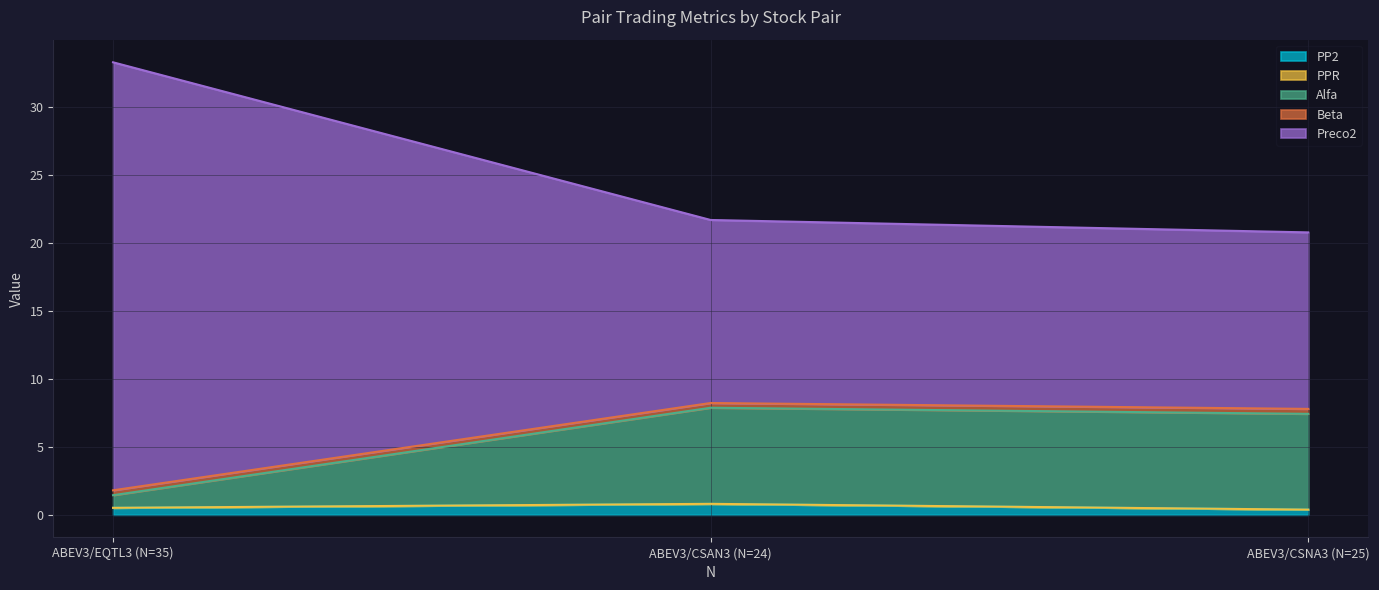

Count the PP2 values in the range 0 to 1.

3